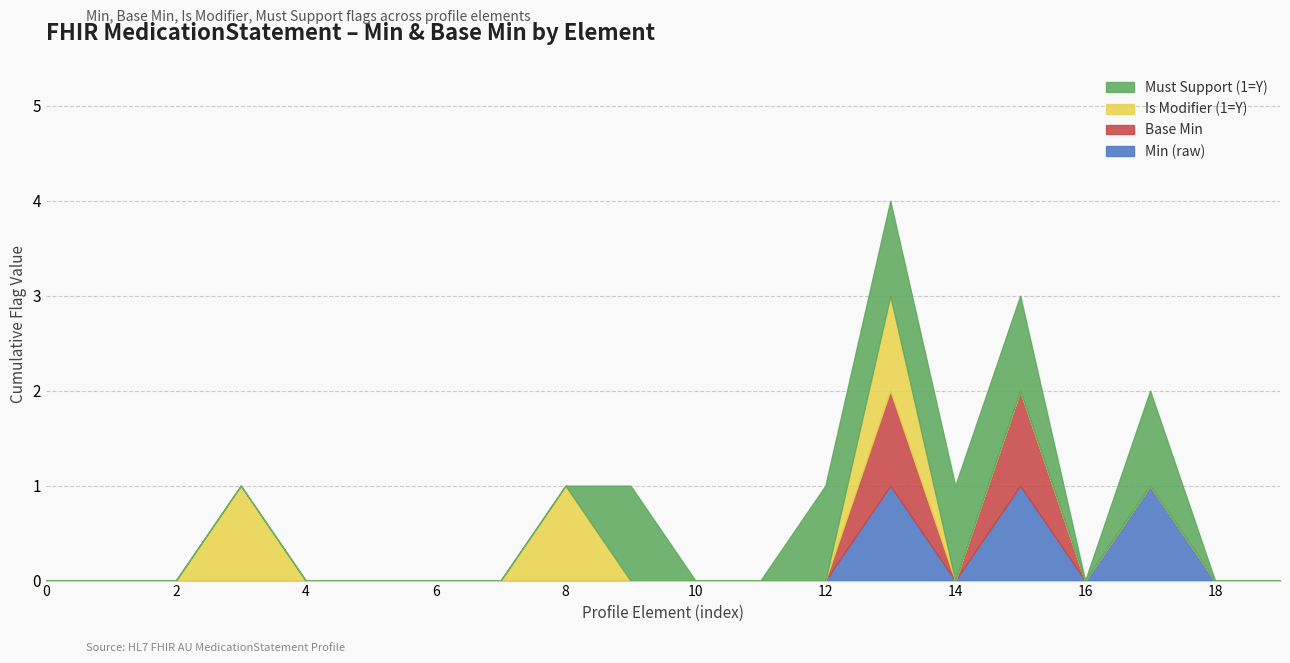

Reading right to left, list all the values displayed in this chart.

Min (raw): MedicationStatement.medication[x].display=0	MedicationStatement.medication[x].identifier=0	MedicationStatement.medication[x].reference=1	MedicationStatement.medication[x].id=0	MedicationStatement.medication[x]=1	MedicationStatement.category=0	MedicationStatement.status=1	MedicationStatement.context=0	MedicationStatement.partOf=0	MedicationStatement.basedOn=0	MedicationStatement.identifier=0	MedicationStatement.modifierExtension=0	MedicationStatement.extension=0	MedicationStatement.contained=0	MedicationStatement.text=0	MedicationStatement.language=0	MedicationStatement.implicitRules=0	MedicationStatement.meta=0	MedicationStatement.id=0	MedicationStatement=0
Base Min: MedicationStatement.medication[x].display=0	MedicationStatement.medication[x].identifier=0	MedicationStatement.medication[x].reference=0	MedicationStatement.medication[x].id=0	MedicationStatement.medication[x]=1	MedicationStatement.category=0	MedicationStatement.status=1	MedicationStatement.context=0	MedicationStatement.partOf=0	MedicationStatement.basedOn=0	MedicationStatement.identifier=0	MedicationStatement.modifierExtension=0	MedicationStatement.extension=0	MedicationStatement.contained=0	MedicationStatement.text=0	MedicationStatement.language=0	MedicationStatement.implicitRules=0	MedicationStatement.meta=0	MedicationStatement.id=0	MedicationStatement=0
Is Modifier (1=Y): MedicationStatement.medication[x].display=0	MedicationStatement.medication[x].identifier=0	MedicationStatement.medication[x].reference=0	MedicationStatement.medication[x].id=0	MedicationStatement.medication[x]=0	MedicationStatement.category=0	MedicationStatement.status=1	MedicationStatement.context=0	MedicationStatement.partOf=0	MedicationStatement.basedOn=0	MedicationStatement.identifier=0	MedicationStatement.modifierExtension=1	MedicationStatement.extension=0	MedicationStatement.contained=0	MedicationStatement.text=0	MedicationStatement.language=0	MedicationStatement.implicitRules=1	MedicationStatement.meta=0	MedicationStatement.id=0	MedicationStatement=0
Must Support (1=Y): MedicationStatement.medication[x].display=0	MedicationStatement.medication[x].identifier=0	MedicationStatement.medication[x].reference=1	MedicationStatement.medication[x].id=0	MedicationStatement.medication[x]=1	MedicationStatement.category=1	MedicationStatement.status=1	MedicationStatement.context=1	MedicationStatement.partOf=0	MedicationStatement.basedOn=0	MedicationStatement.identifier=1	MedicationStatement.modifierExtension=0	MedicationStatement.extension=0	MedicationStatement.contained=0	MedicationStatement.text=0	MedicationStatement.language=0	MedicationStatement.implicitRules=0	MedicationStatement.meta=0	MedicationStatement.id=0	MedicationStatement=0